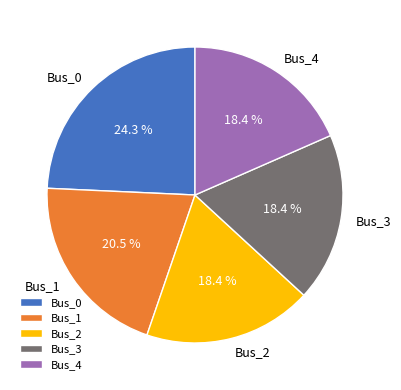

What portion of the pie excludes Bus_0?

75.7%